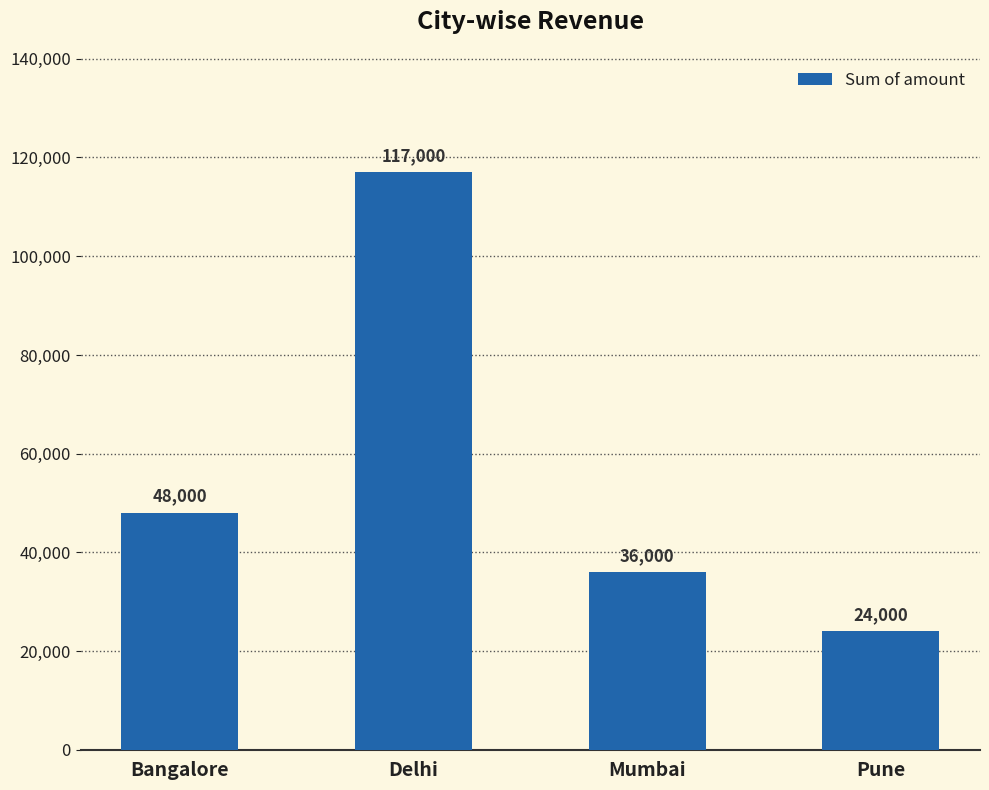

Reading left to right, transcribe all the data shown in this chart.

Bangalore=48000	Delhi=117000	Mumbai=36000	Pune=24000